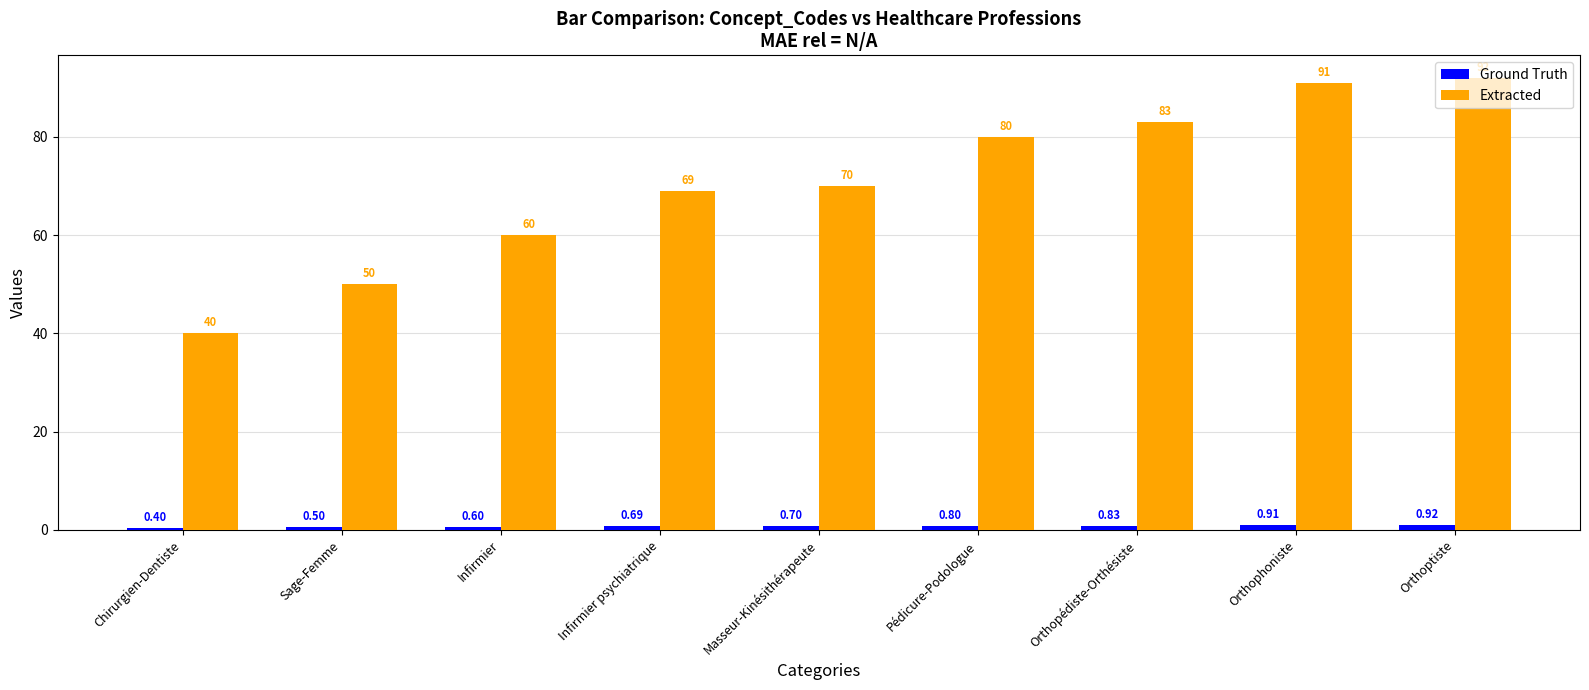

How many groups of bars are there?

9